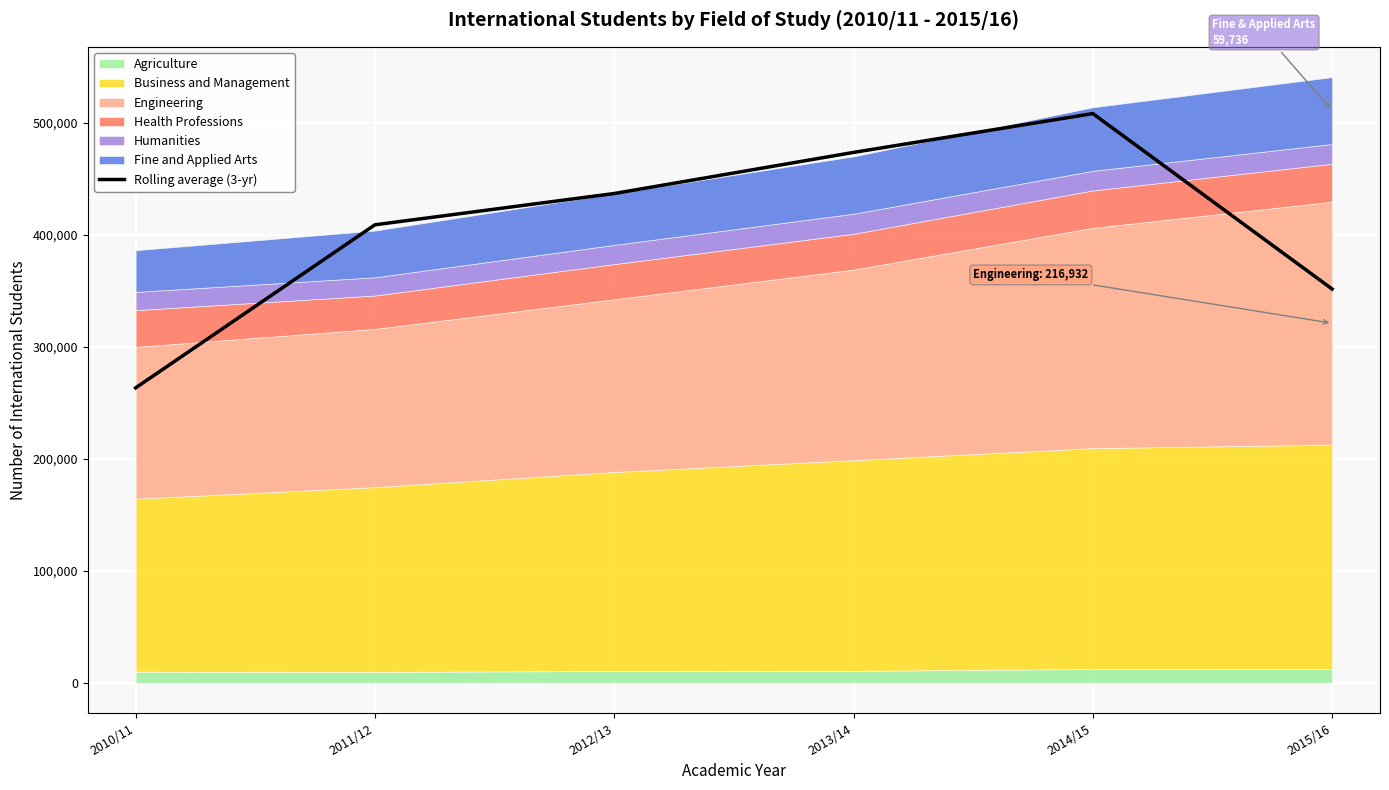

What is the value of the 5th point from the left?

508312.7